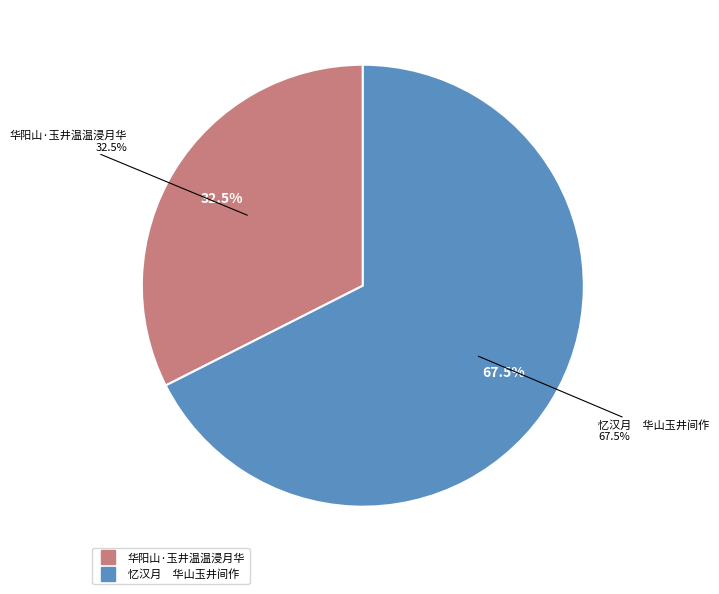

To the nearest percent, what is the difference between the largest and smallest slice percentages?

35%